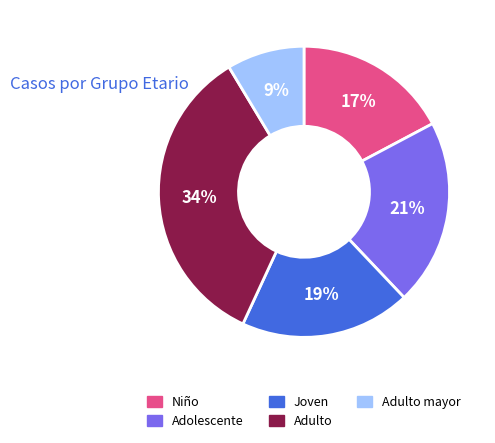

How many segments does this pie chart have?

5